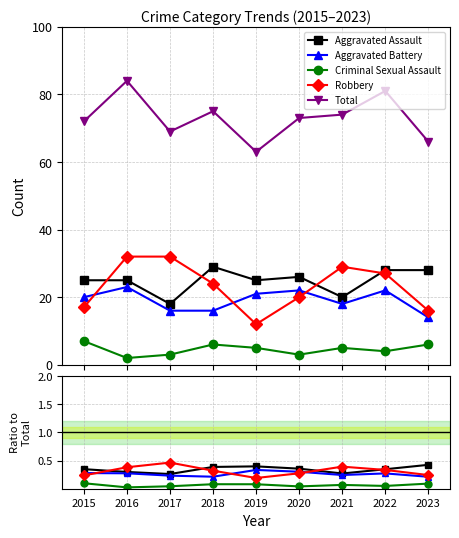

What is the value of the Robbery point at the 5th from the left?

0.2